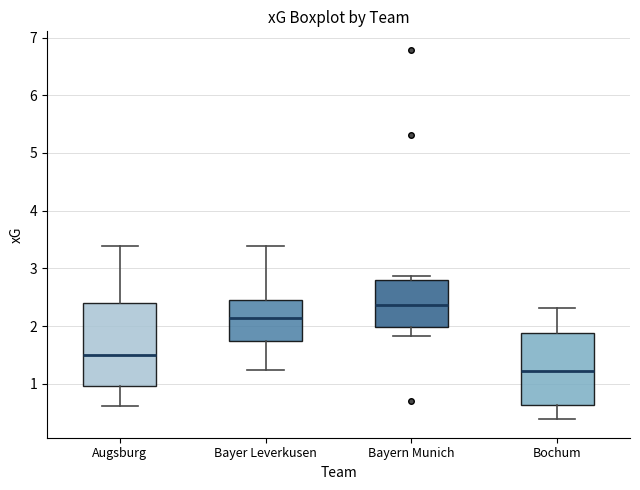

Which box is the tallest, from its lower edge to its upper edge?

Augsburg